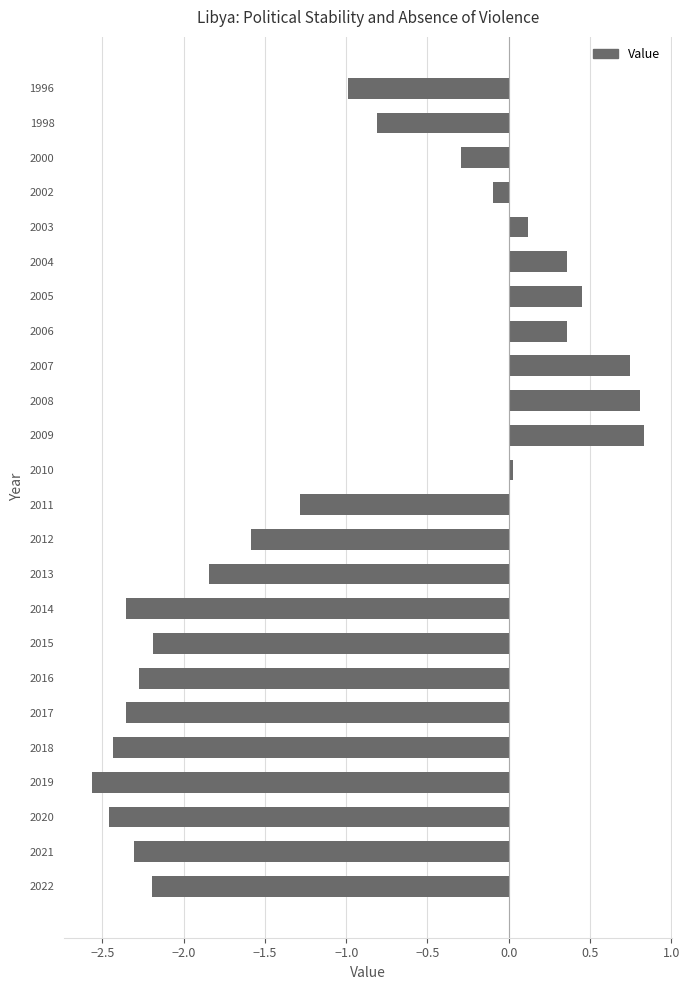

How many values are above zero?

8